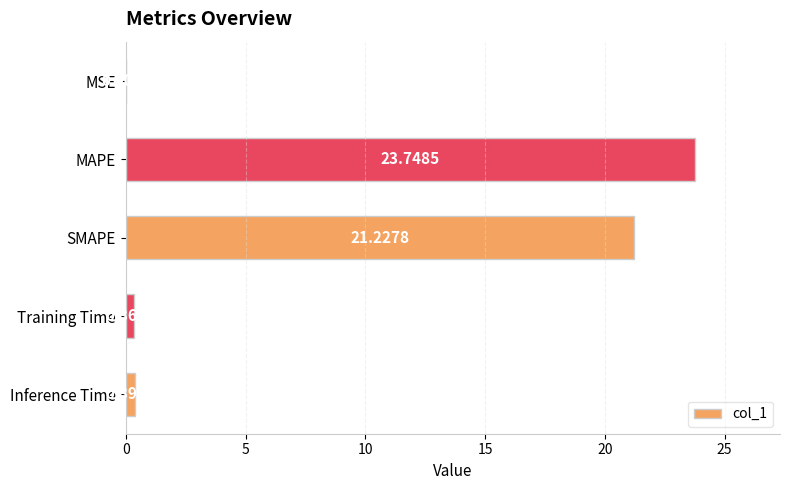

Which label corresponds to the largest value in the chart?

MAPE